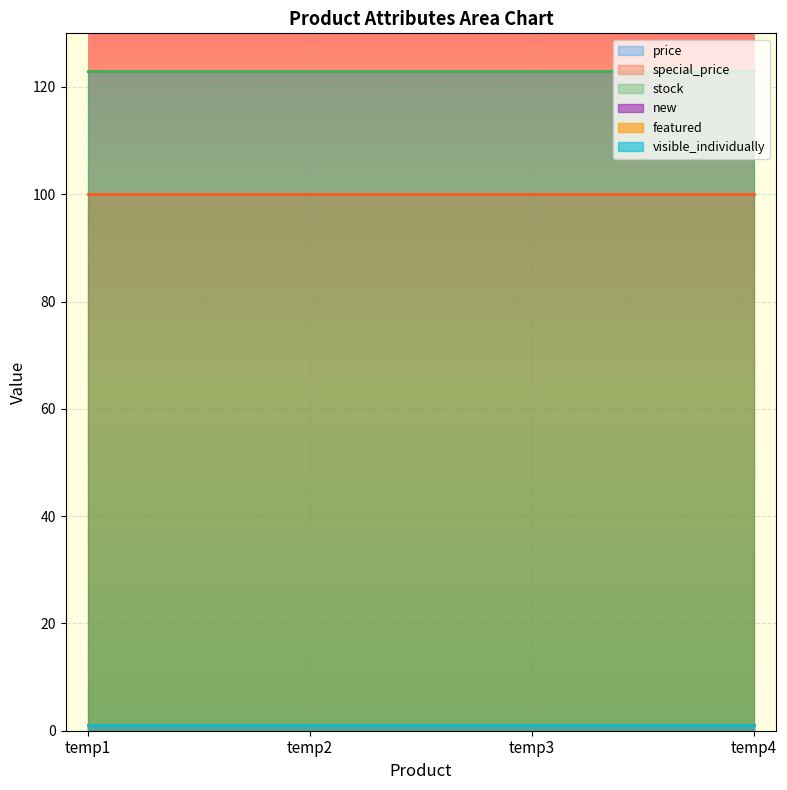

How many lines are shown in the chart?

6